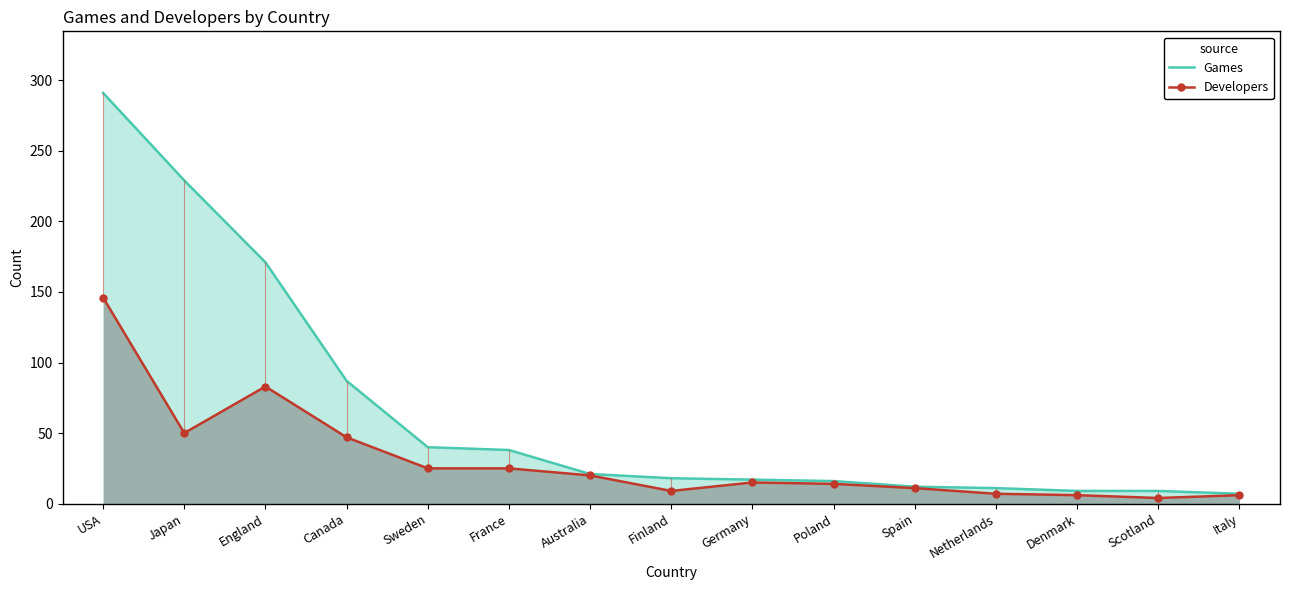

Which category has the lowest value in the Games series?

Italy